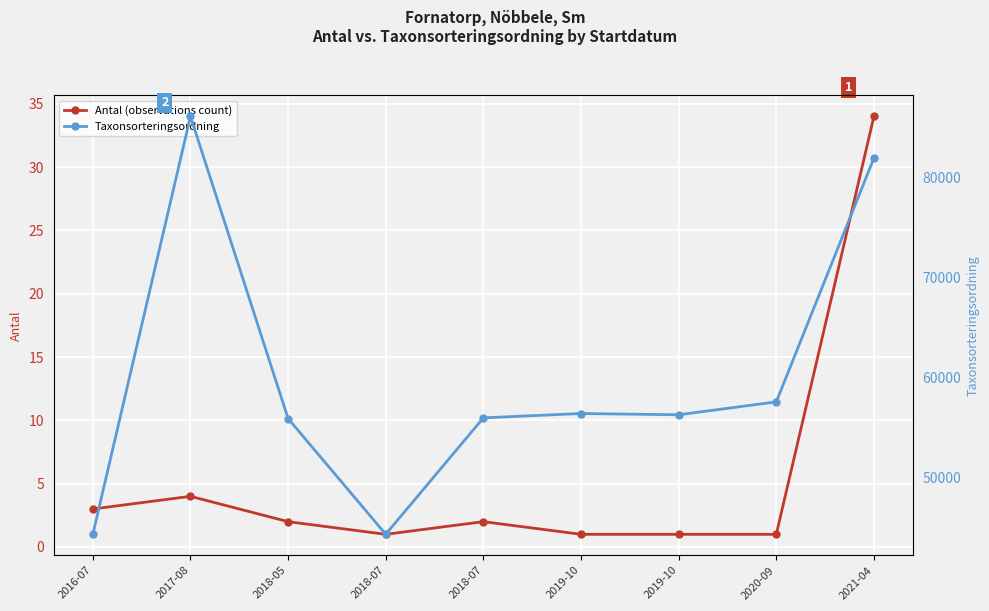

Reading left to right, what are all the values shown in this chart?

Antal (observations count): 2016-07=3	2017-08=4	2018-05=2	2018-07=1	2018-07=2	2019-10=1	2019-10=1	2020-09=1	2021-04=34
Taxonsorteringsordning: 2016-07=44328	2017-08=86136	2018-05=55903	2018-07=44335	2018-07=55978	2019-10=56411	2019-10=56286	2020-09=57577	2021-04=81962